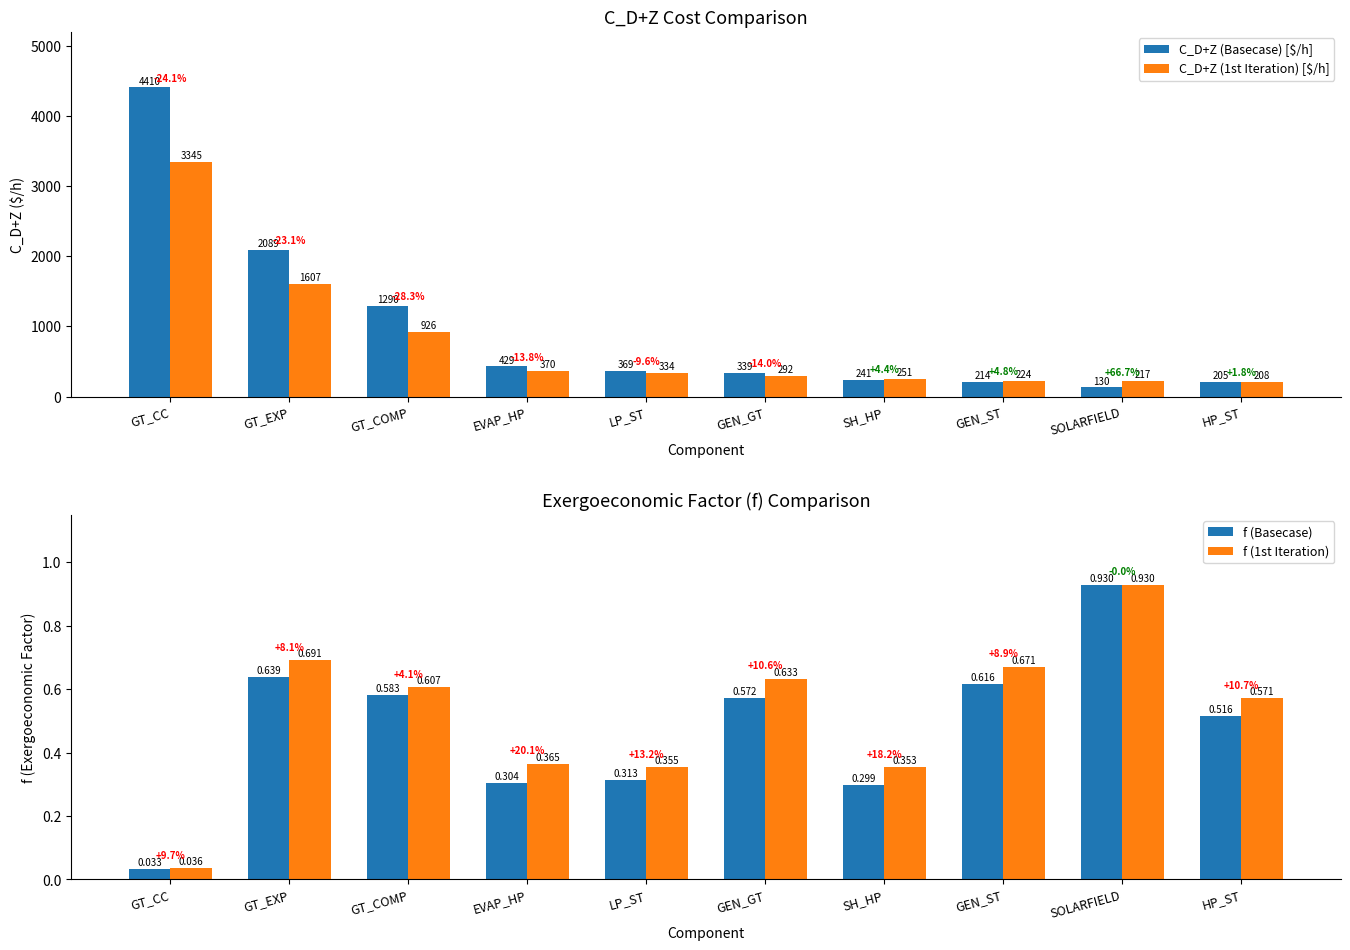

What is the difference between the f (Basecase) values at LP_ST and SOLARFIELD?

0.6